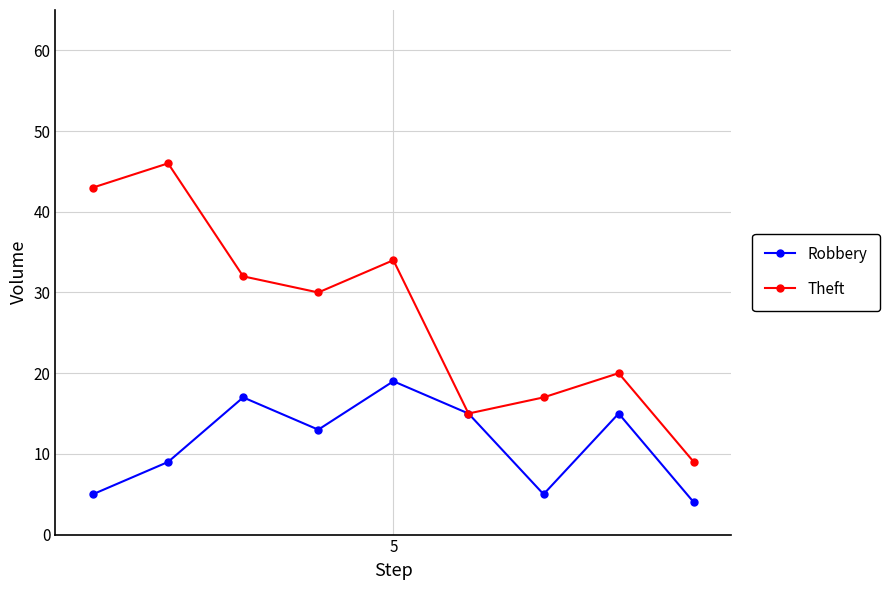

Reading right to left, extract all data points from this chart.

Robbery: 4	15	5	15	19	13	17	9	5
Theft: 9	20	17	15	34	30	32	46	43